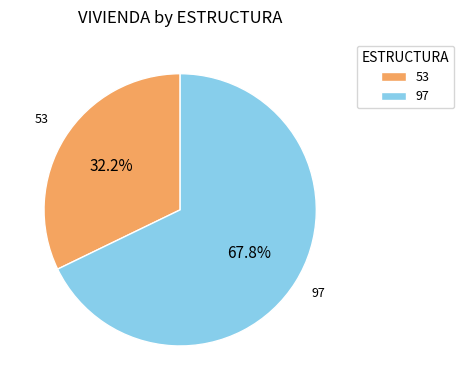

Which category has the smallest portion of the pie?

53